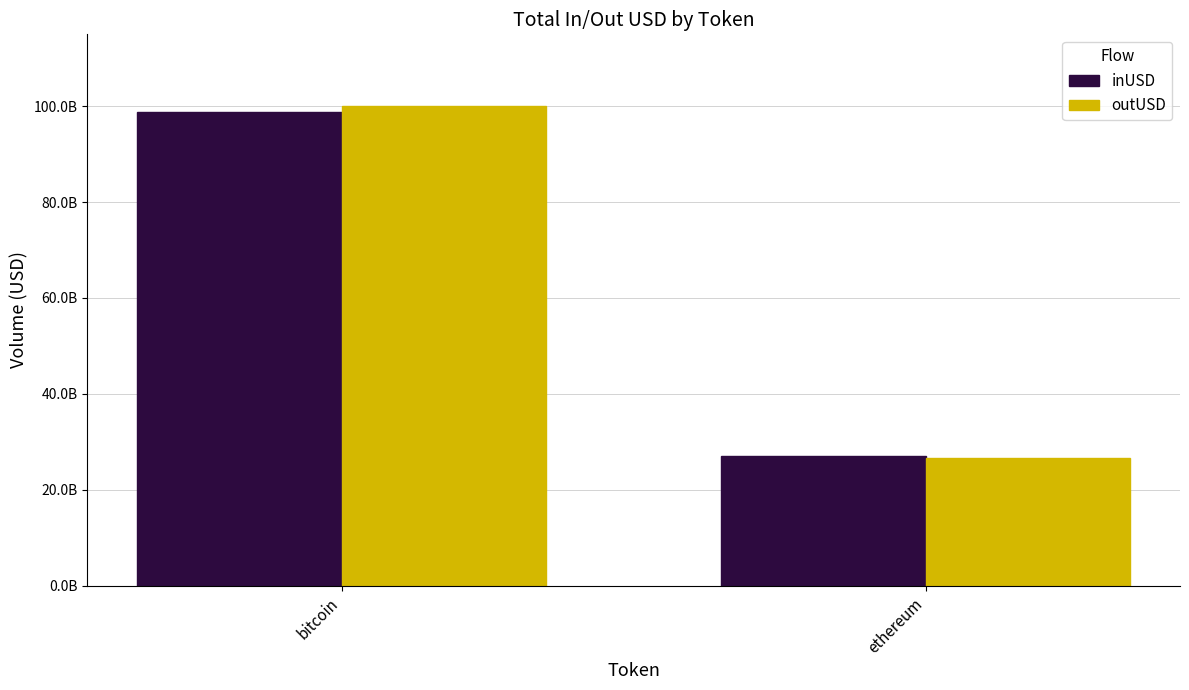

The inUSD series shows 61406439228.8 at bitcoin. True or false?

False